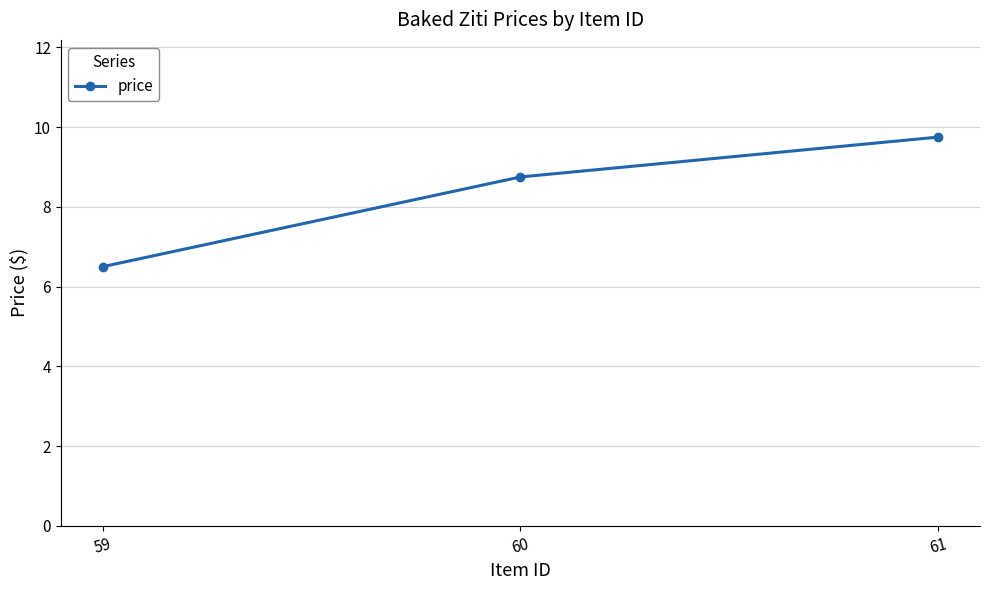

Where does the data first go above 8?

60